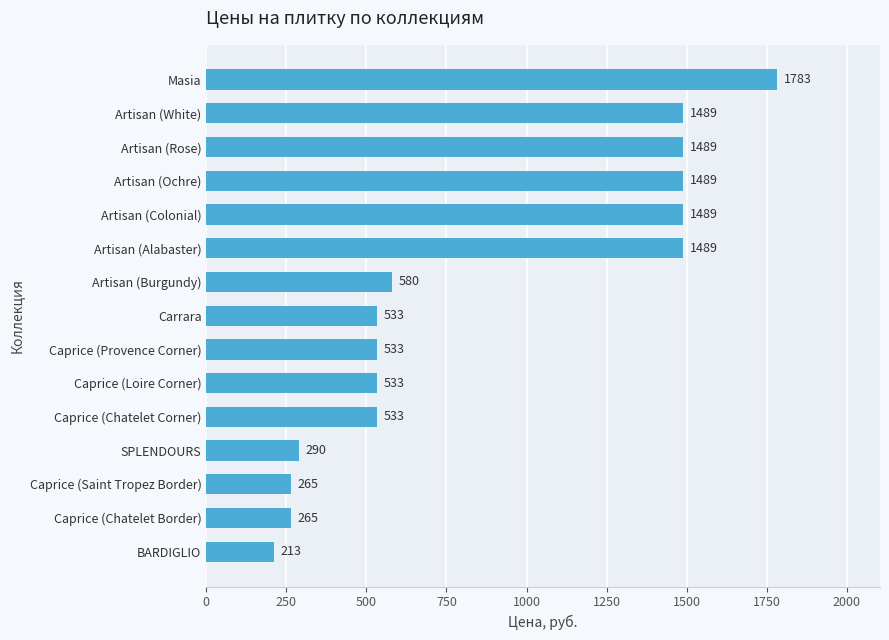

What is the sum of the values at Caprice (Loire Corner) and Caprice (Saint Tropez Border)?

798